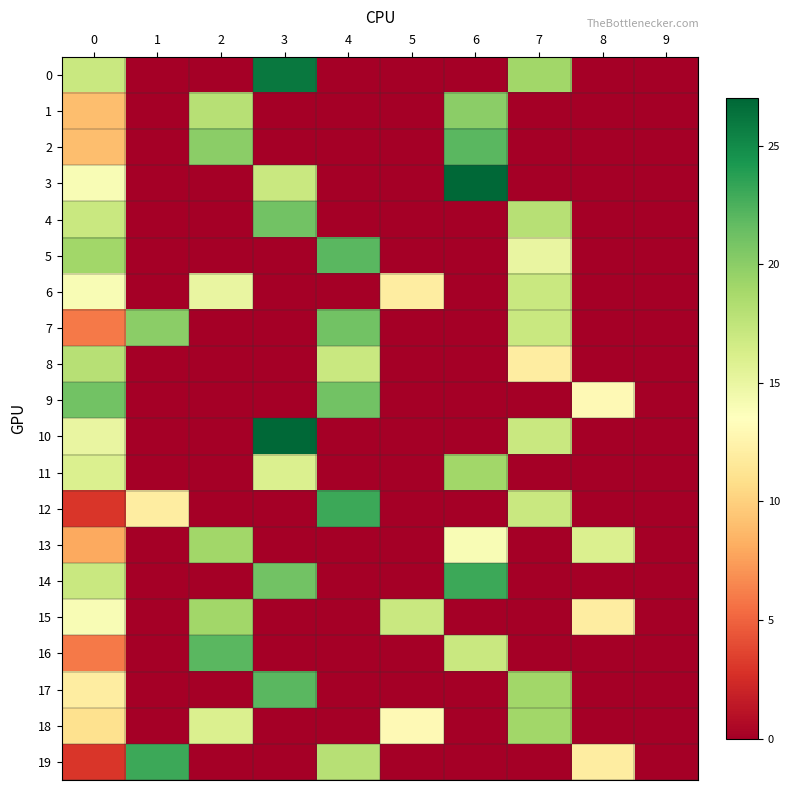

How many data points does each series have?

10